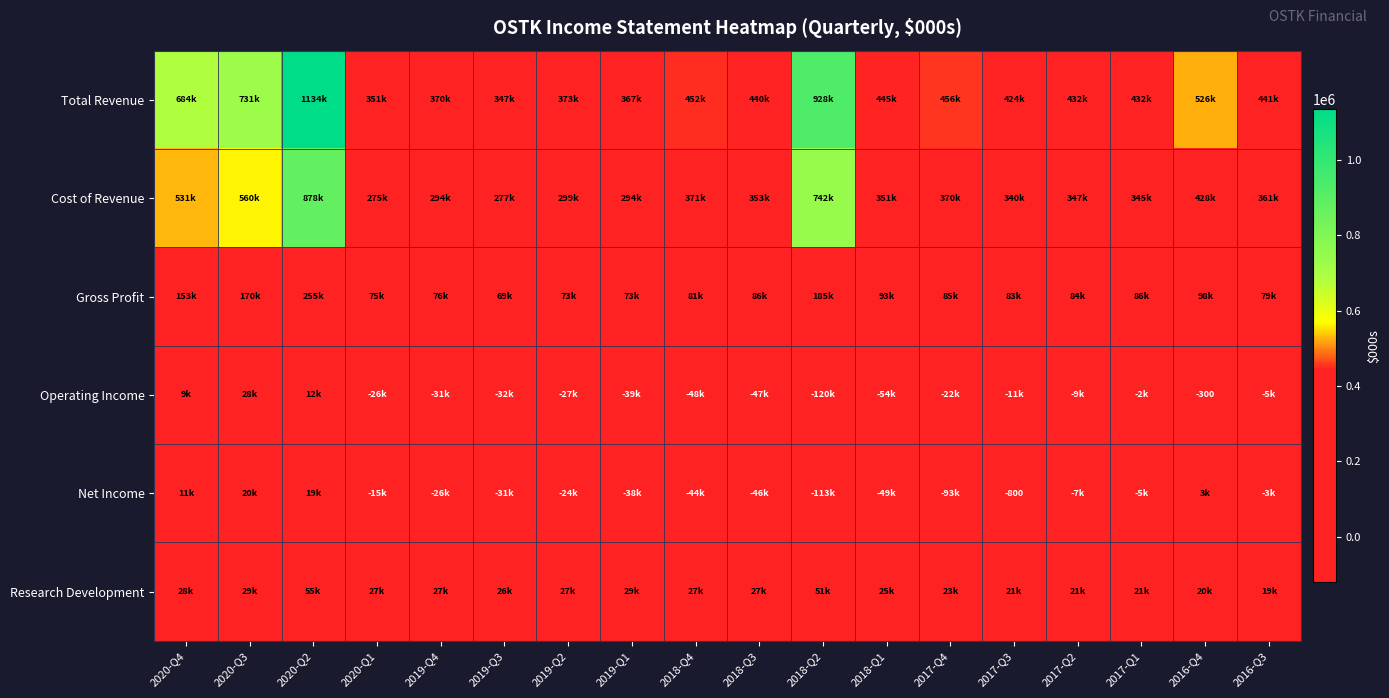

The value of Gross Profit at 2020-Q2 is 101208. True or false?

False